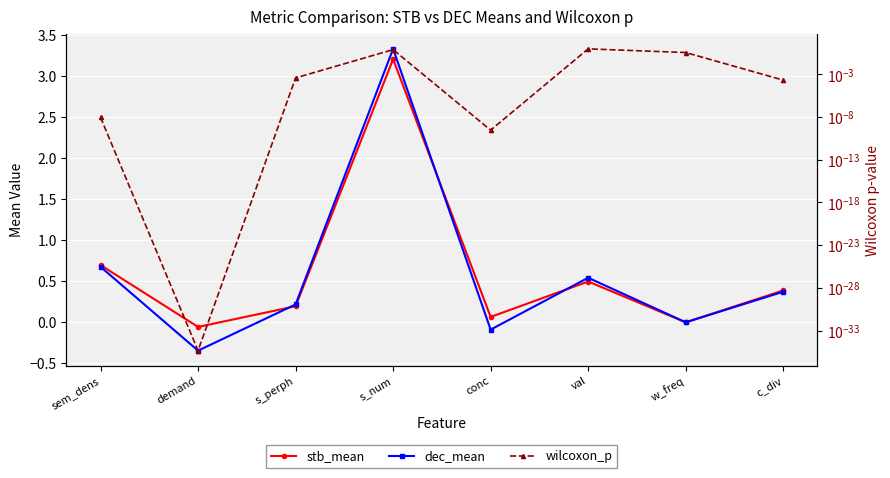

Read the dec_mean value at conc.

-0.1